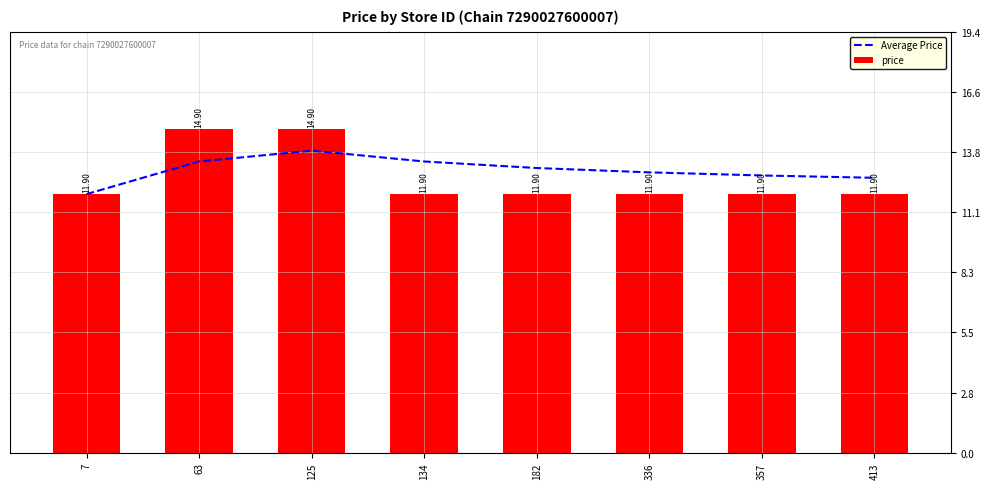

At which category is the sum across all series the highest?

125